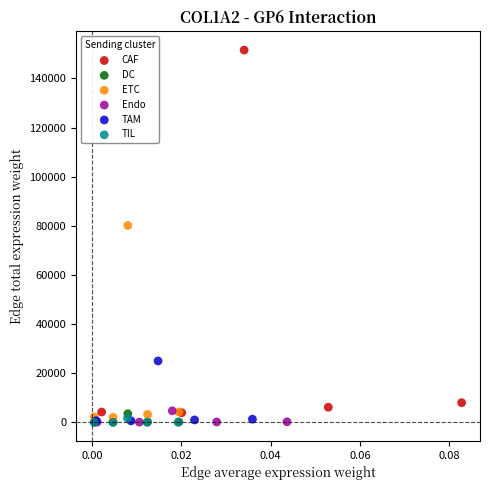

Which series has the widest spread of Y values?

CAF